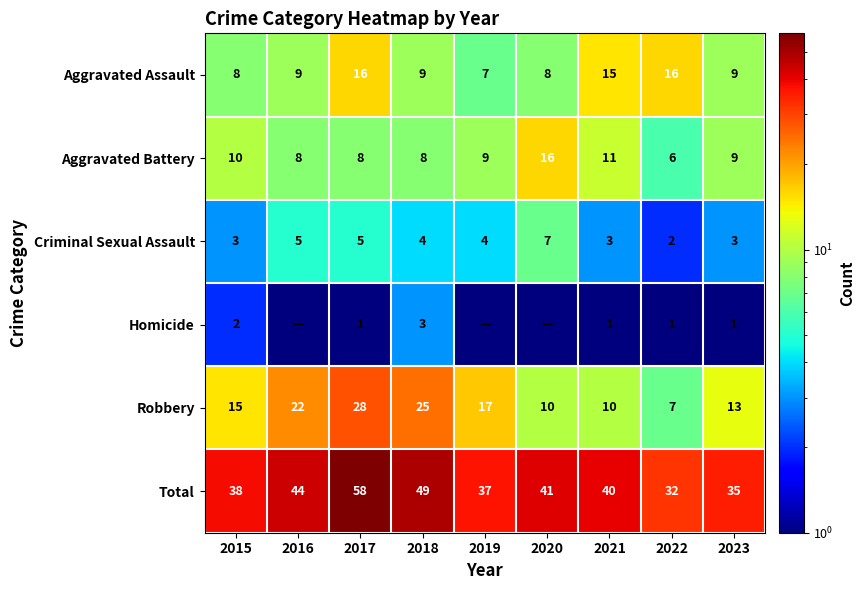

What is the difference between the maximum and minimum values in the Total series?

26.0